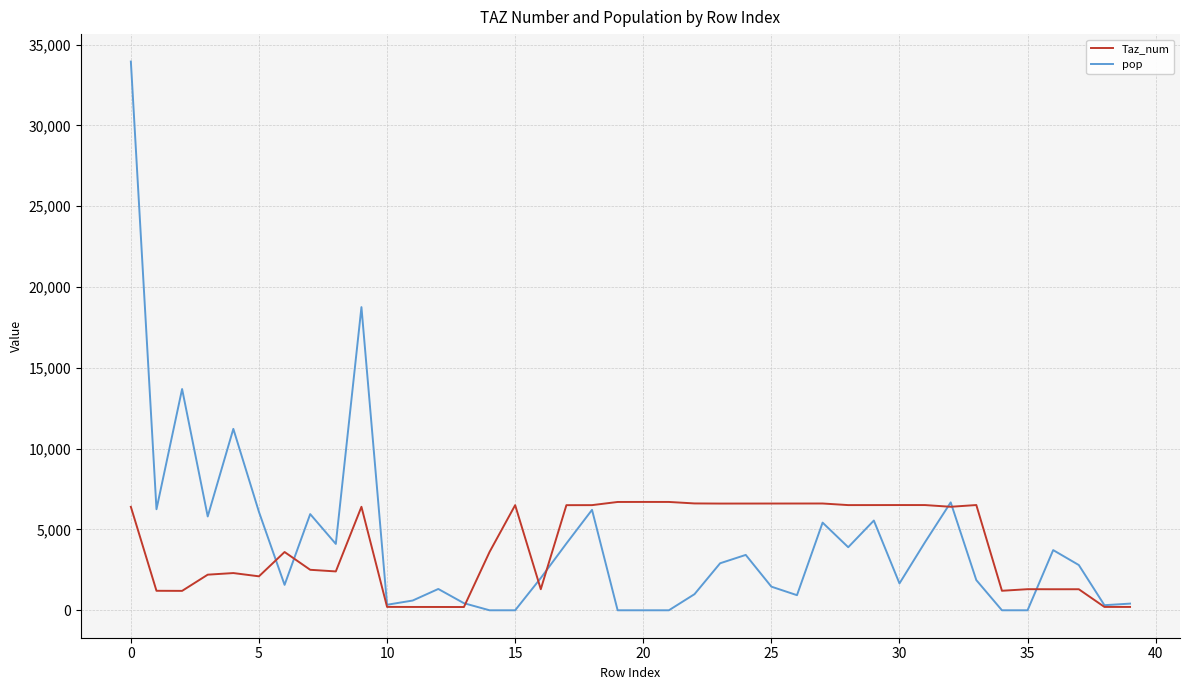

What are all the series names shown in the legend?

Taz_num, pop